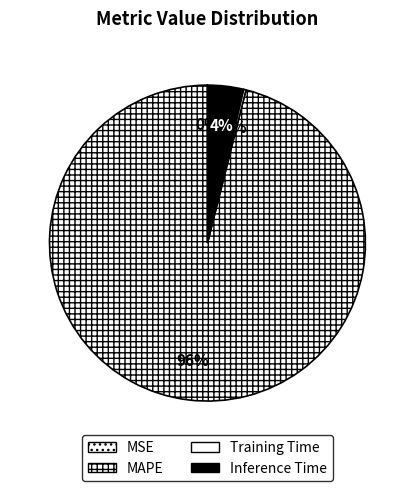

Which category accounts for the majority?

MAPE